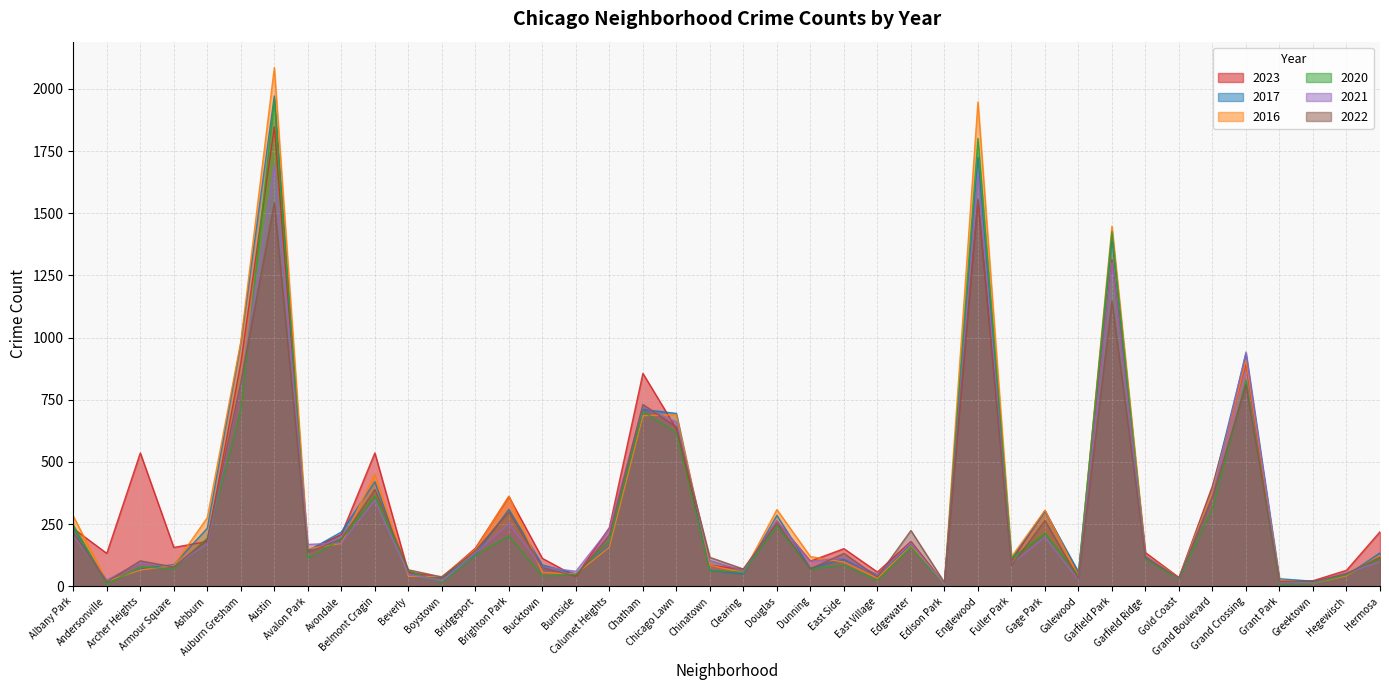

What is the difference between the 2022 values at Beverly and Clearing?

3